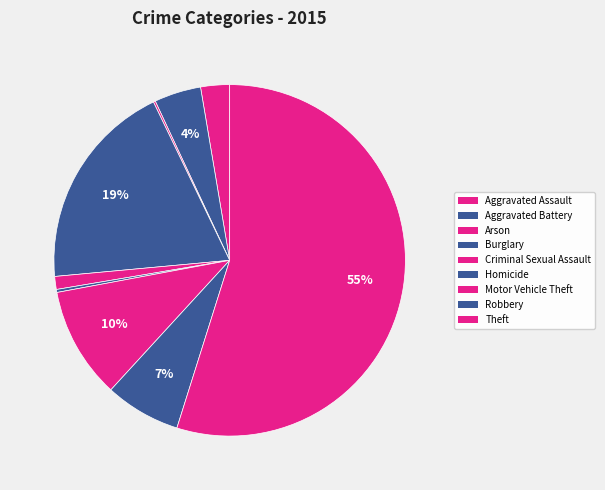

What is the change in value from Homicide to Motor Vehicle Theft?

+109